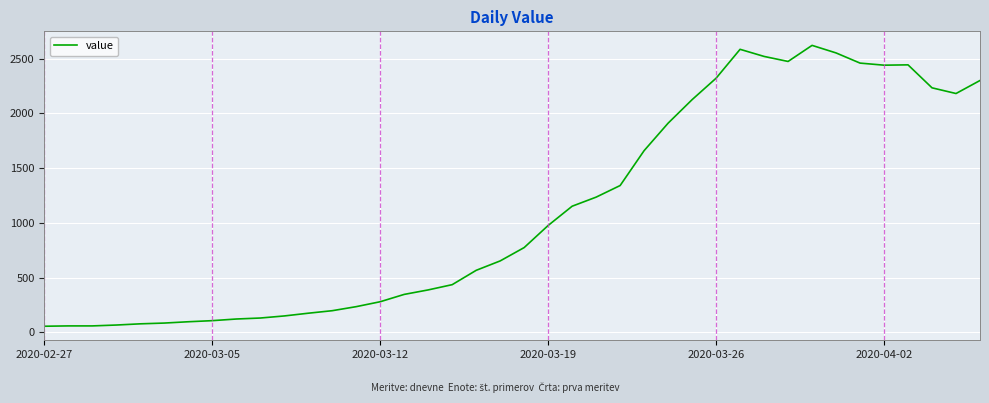

What is the greatest value displayed?

2622